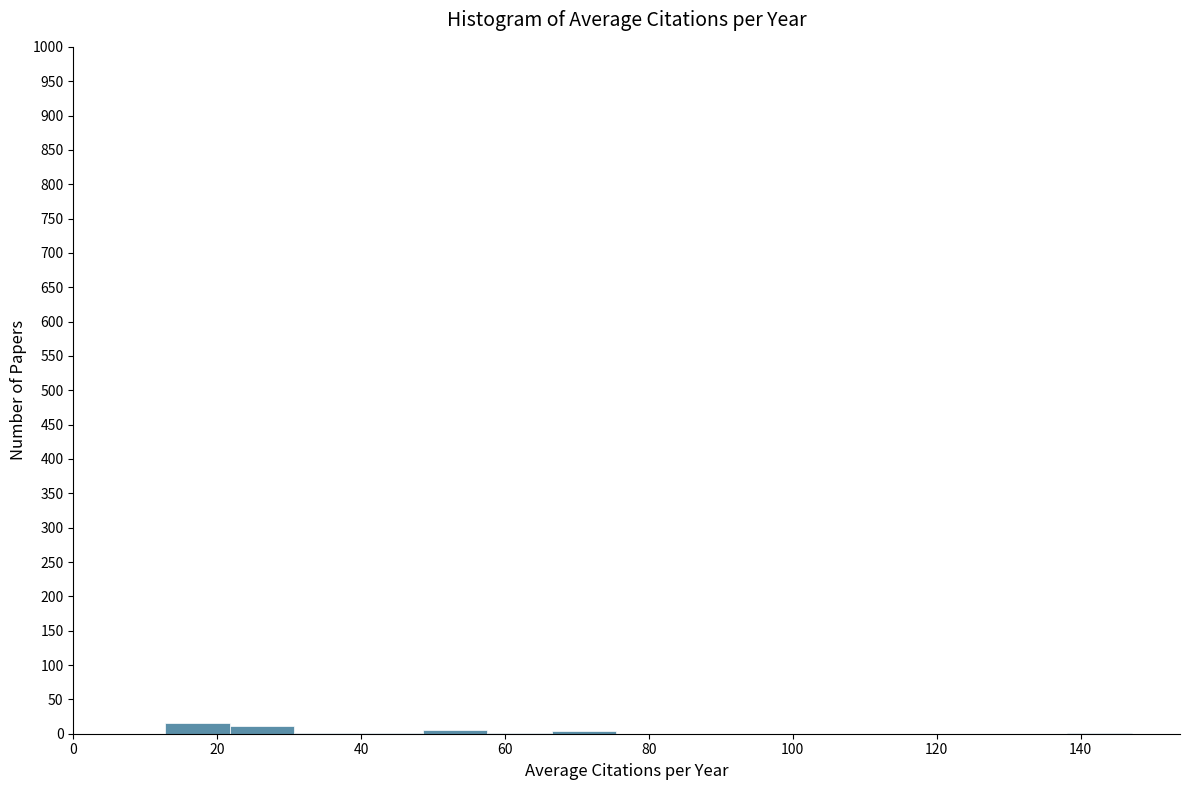

Reading left to right, list every bar in this chart as the range it spans on the x-axis followed by its height. Neither the bar edges nor the heights are printed on the chart, so give them approximately, as read against the axes.

12 to 22: 15
22 to 30: 10
30 to 40: under 5
40 to 48: under 5
48 to 58: 5
58 to 66: under 5
66 to 76: under 5
76 to 84: 0
84 to 94: 0
94 to 102: 0
102 to 112: 0
112 to 120: 0
120 to 130: 0
130 to 138: 0
138 to 148: under 5